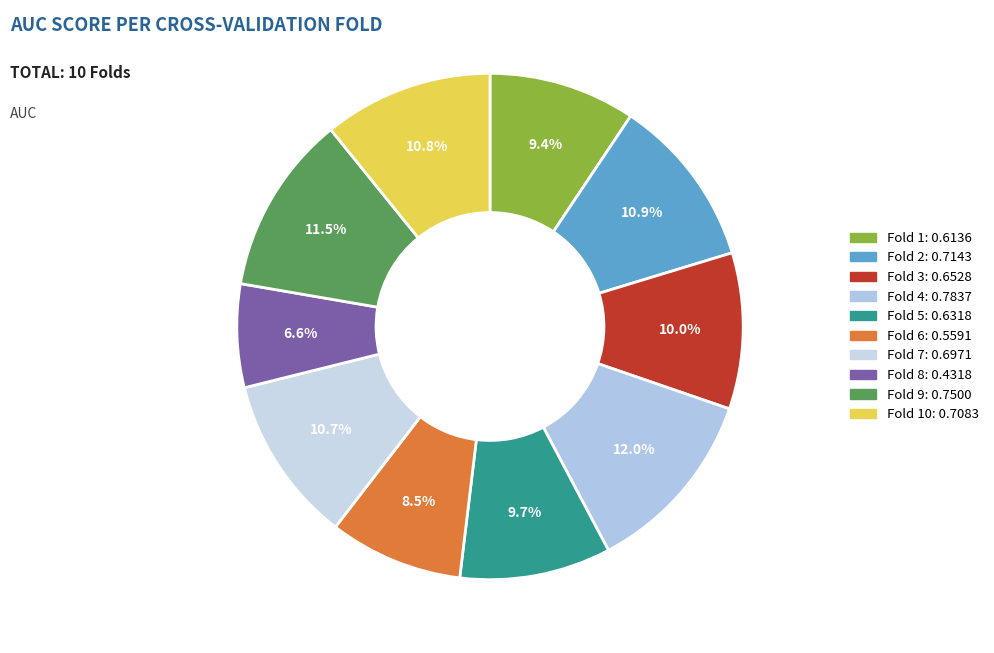

Which slice is the smallest?

Fold 8